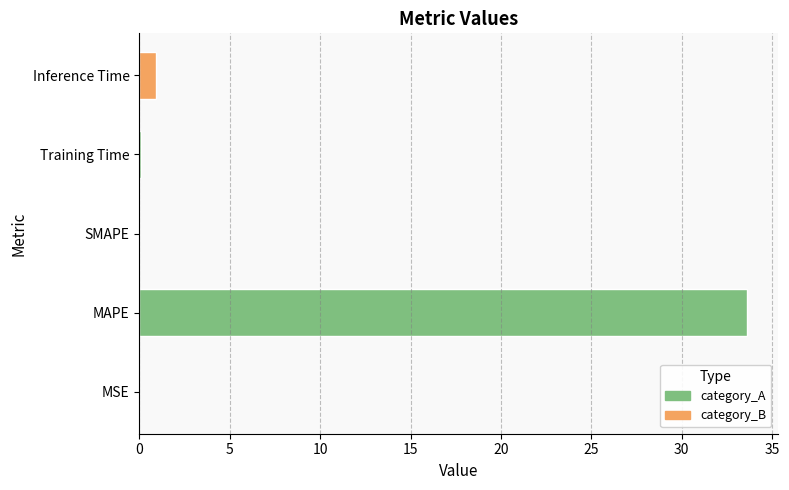

What is the sum of all values?

34.6